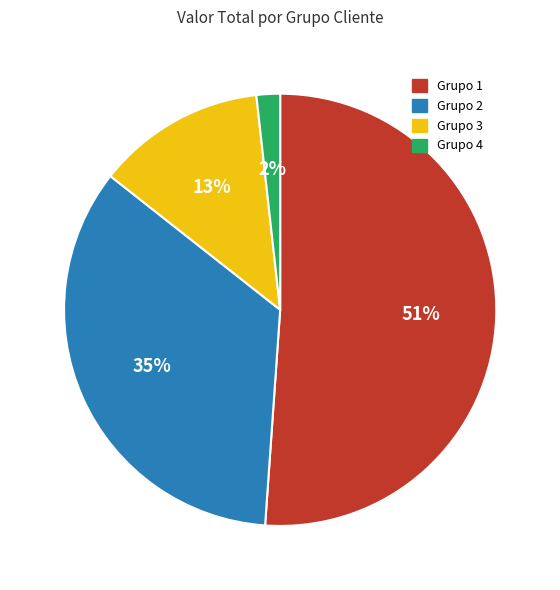

To the nearest percent, what percentage of the pie is Grupo 2?

35%